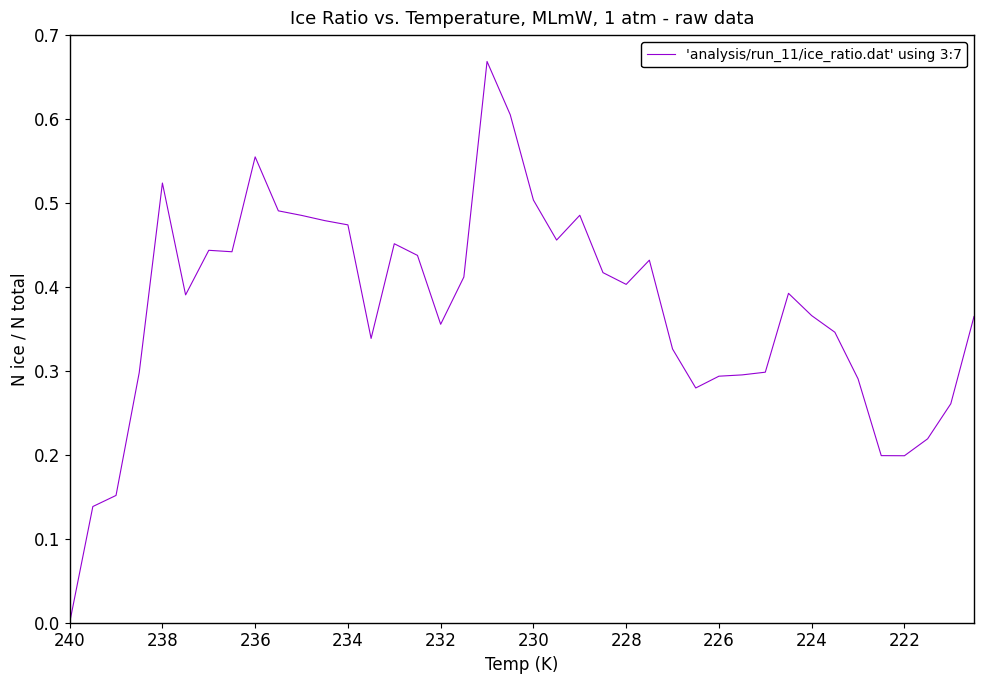

Count the number of data series in this chart.

1